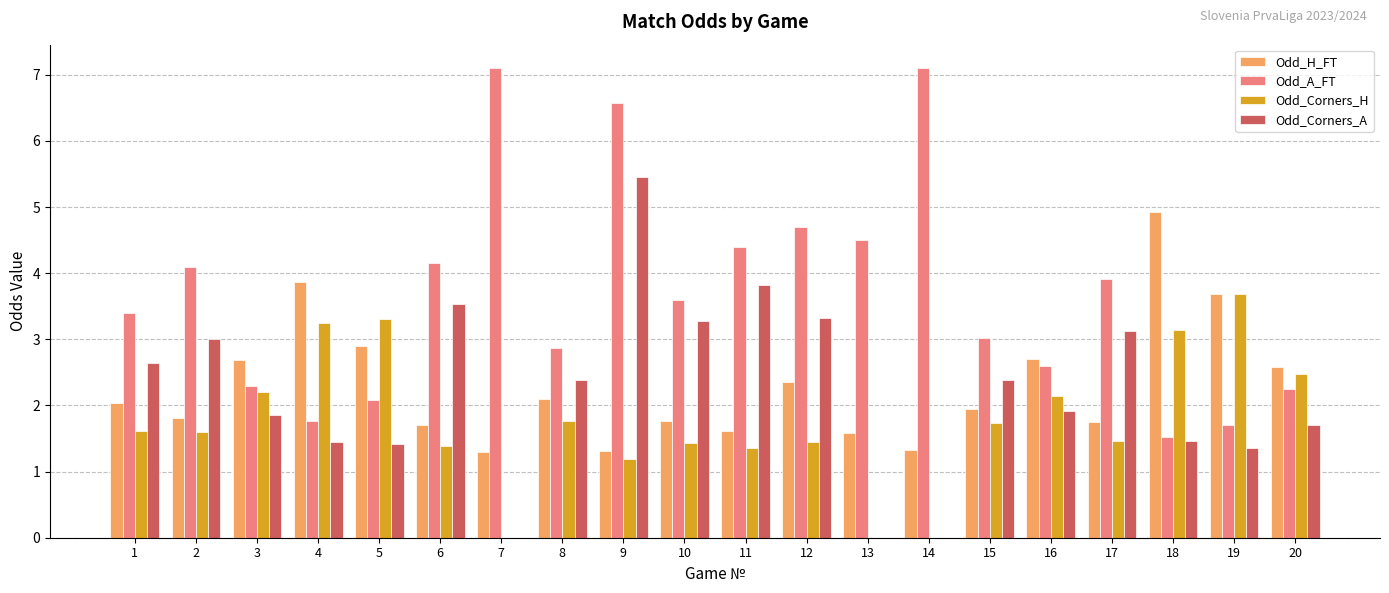

How many categories are shown in the chart?

20